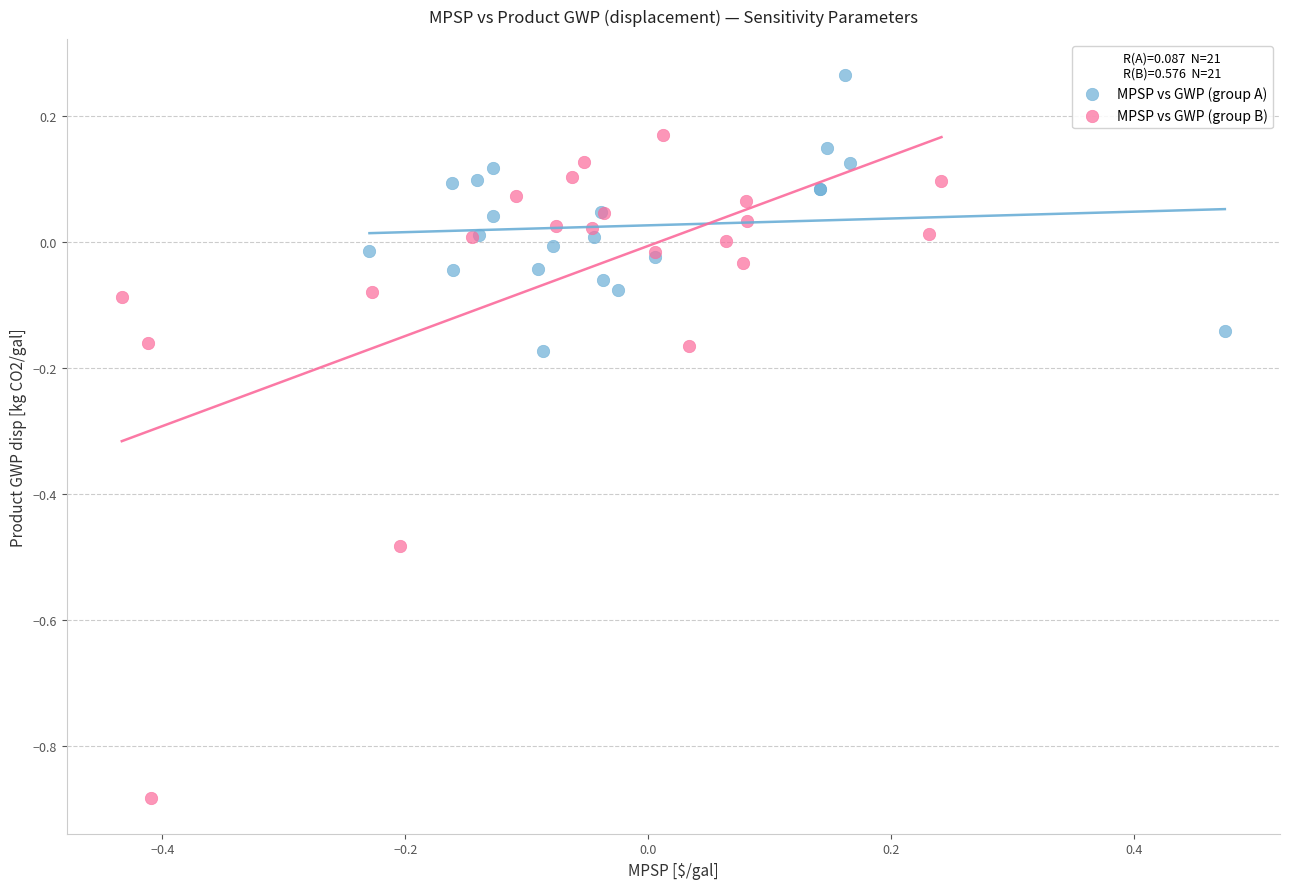

Which series has the widest spread of Y values?

MPSP vs GWP (group B)